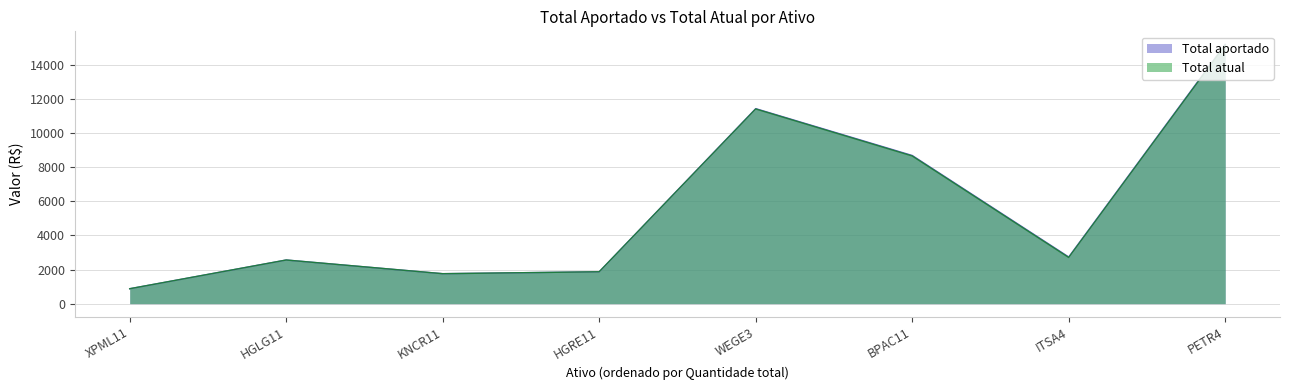

Reading left to right, what are all the values shown in this chart?

Total aportado: BPAC11=8694.0	HGLG11=2561.9	KNCR11=1759.0	ITSA4=2739.0	PETR4=15216.0	WEGE3=11442.0	XPML11=876.4	HGRE11=1871.5
Total atual: BPAC11=8664.0	HGLG11=2561.9	KNCR11=1759.0	ITSA4=2709.0	PETR4=15176.0	WEGE3=11422.0	XPML11=876.4	HGRE11=1871.5